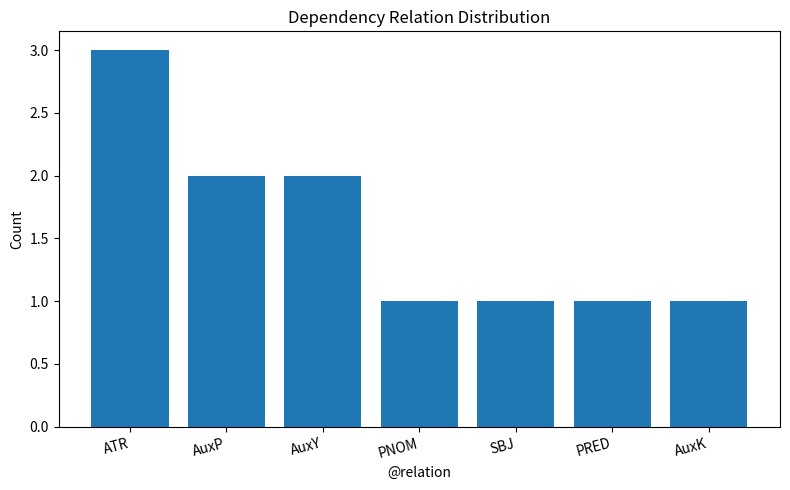

What is the greatest value displayed?

3